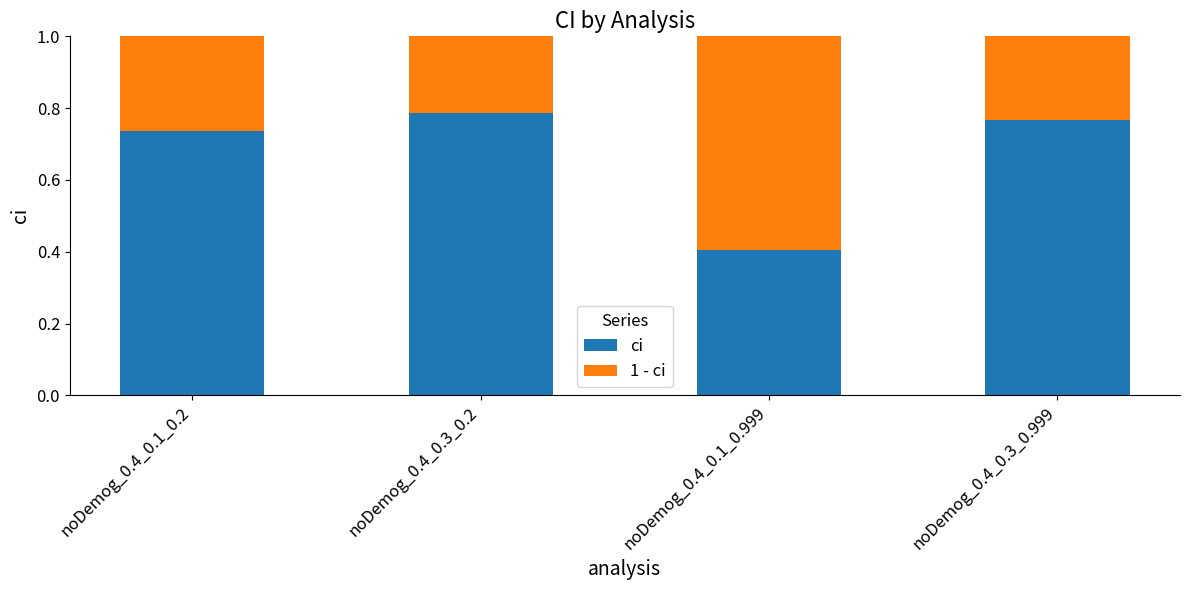

What is the total value across all series at noDemog_0.4_0.1_0.999?

1.0